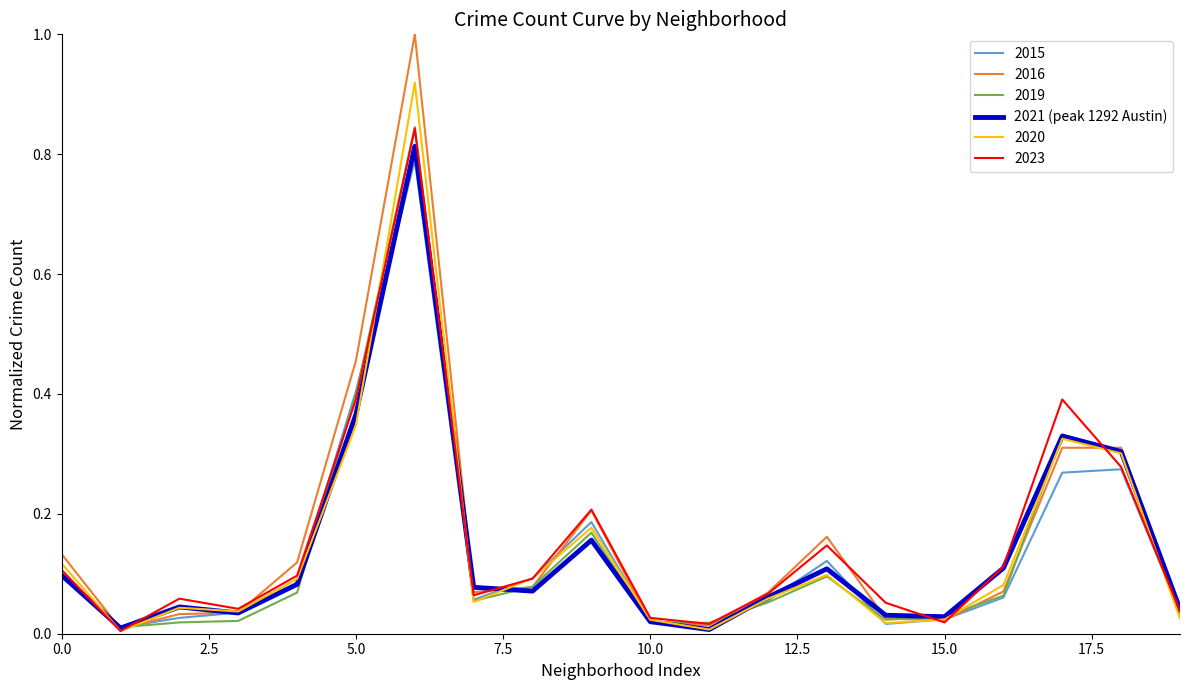

Which series has the widest spread of values?

2016